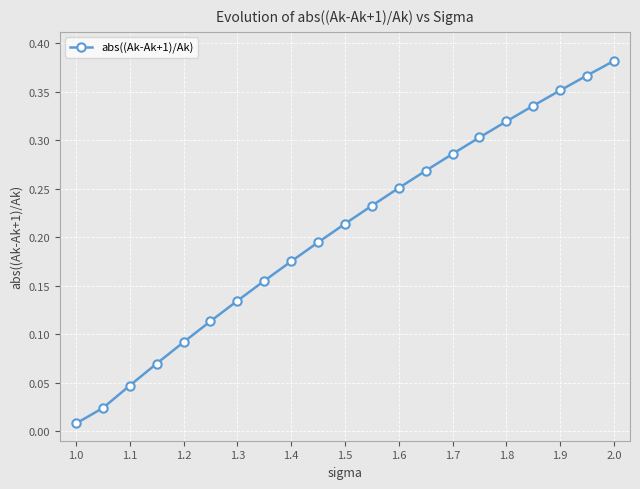

What is the sum of all values?

4.3